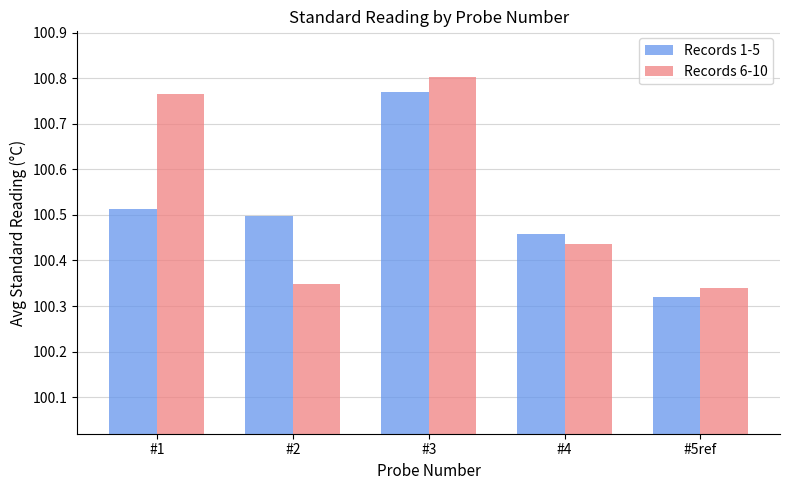

Which series has the widest spread of values?

Records 6-10